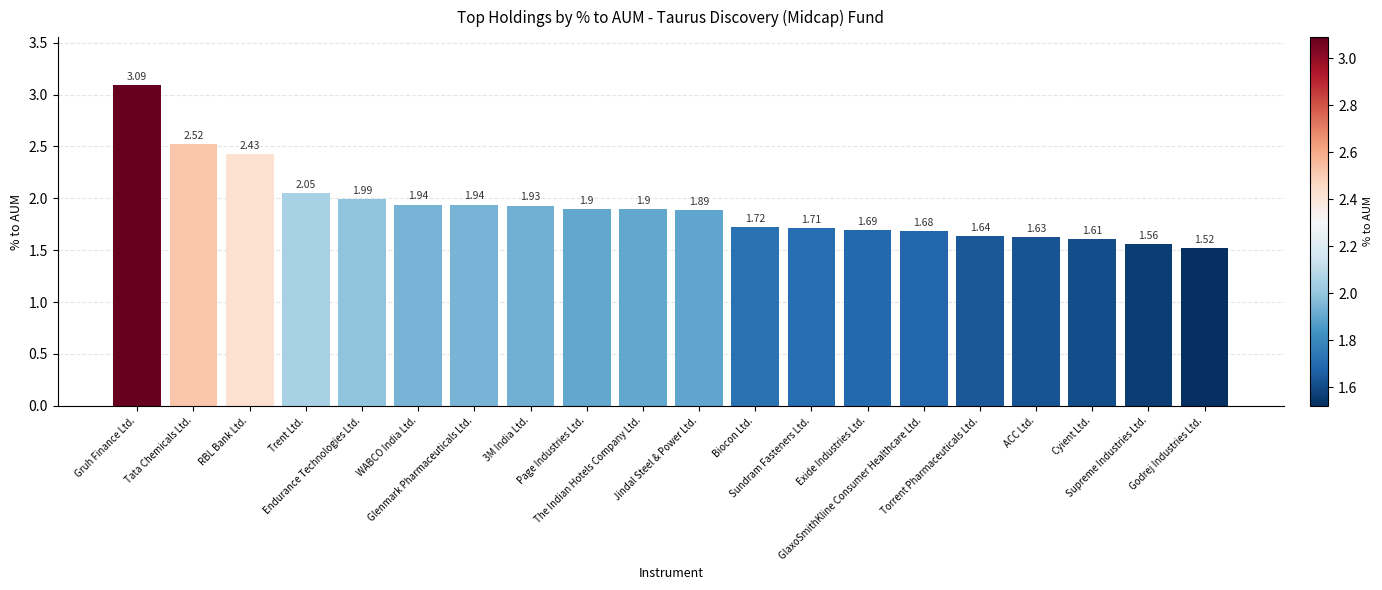

What is the difference between the second highest and minimum values?

1.0